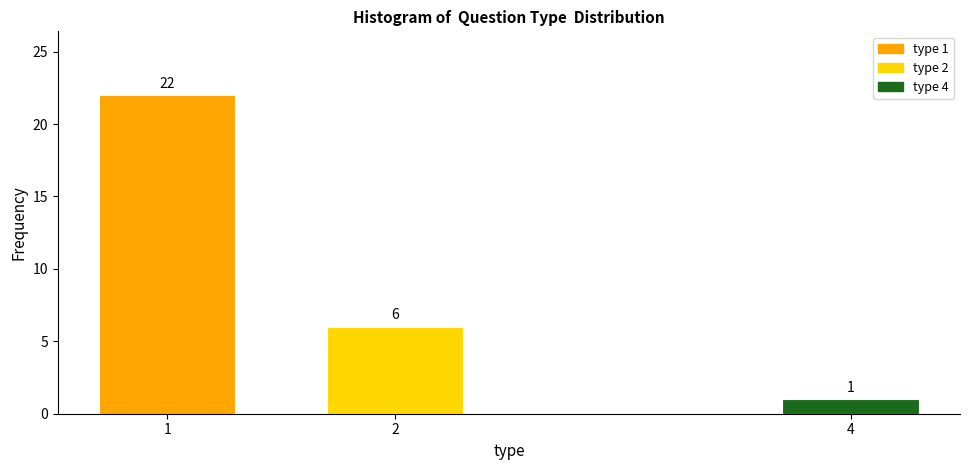

Reading right to left, list all the values displayed in this chart.

1	6	22